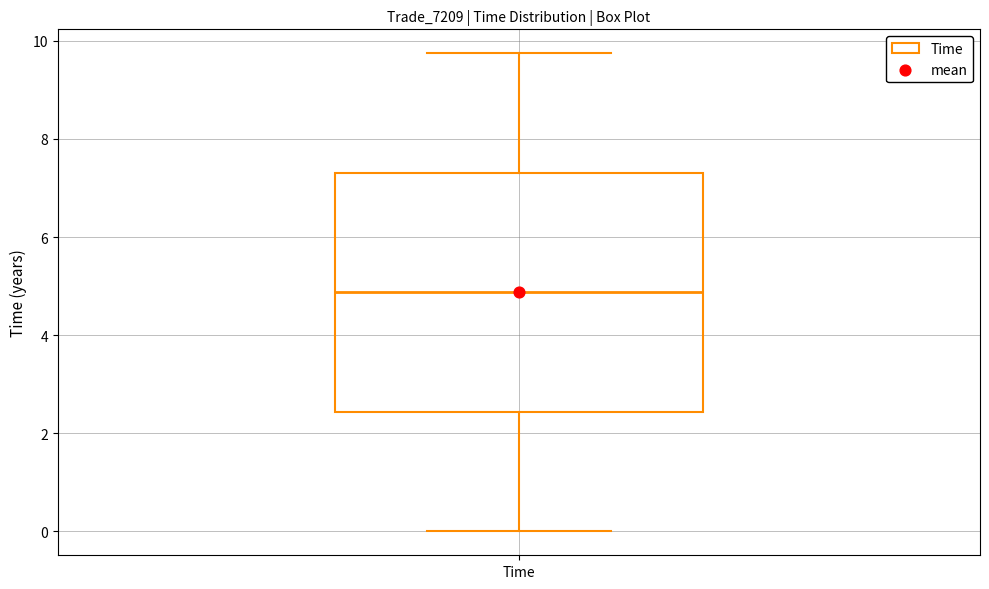

Where is the upper edge of the box for Time on the y-axis? The values are not printed on the chart, so give them approximately, as read against the axis.

7.4